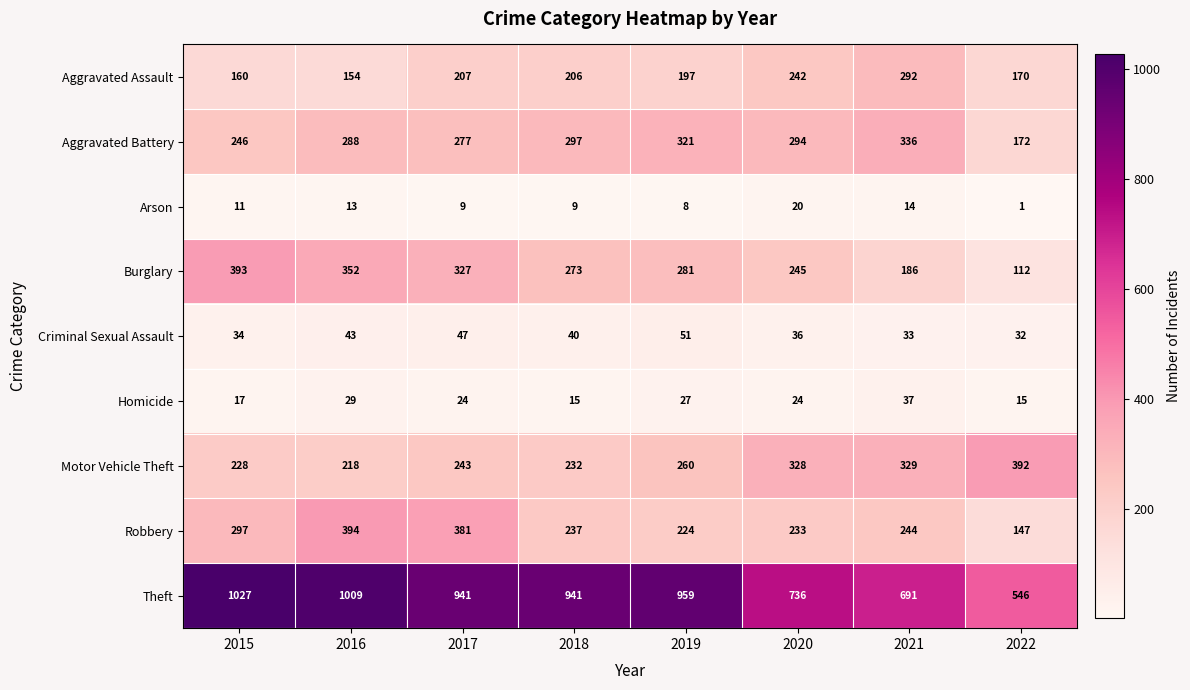

Which category has the lowest value across all series?

2022